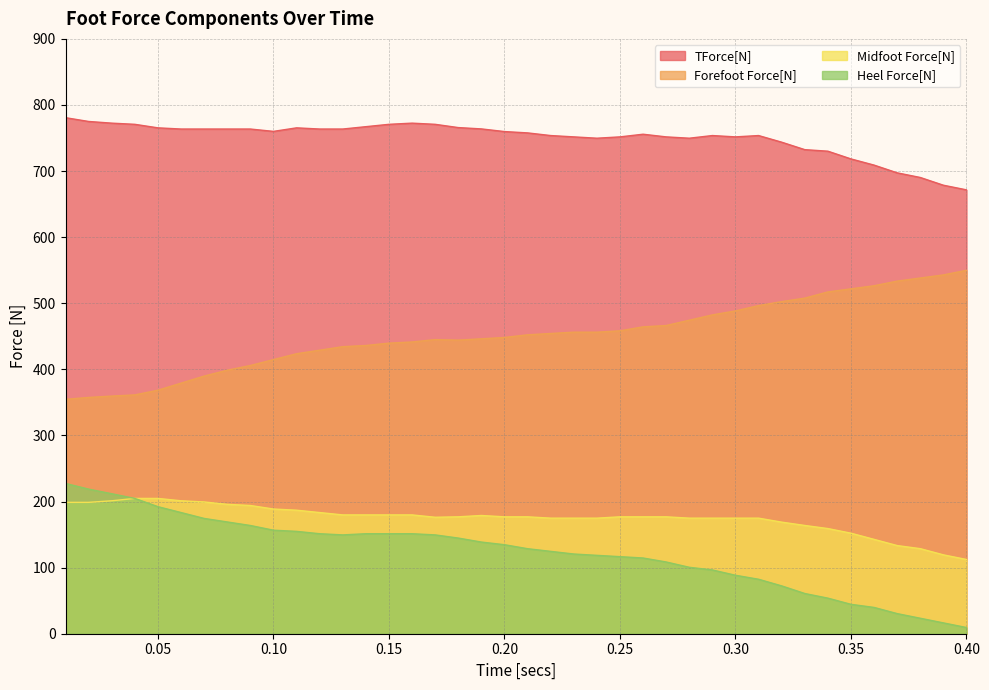

Where is Heel Force[N] nearest to the value 118?

0.24